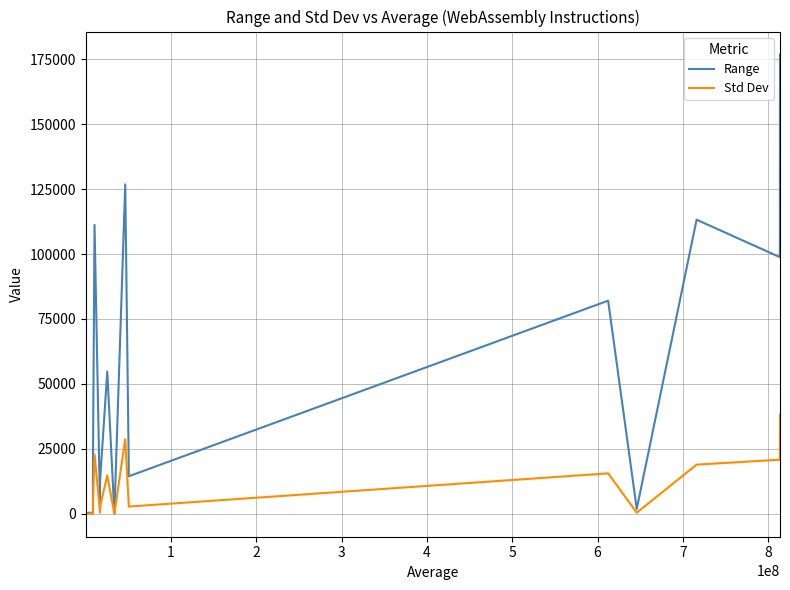

Is the value of Std Dev at 7 greater than the value of Range at 9?

No